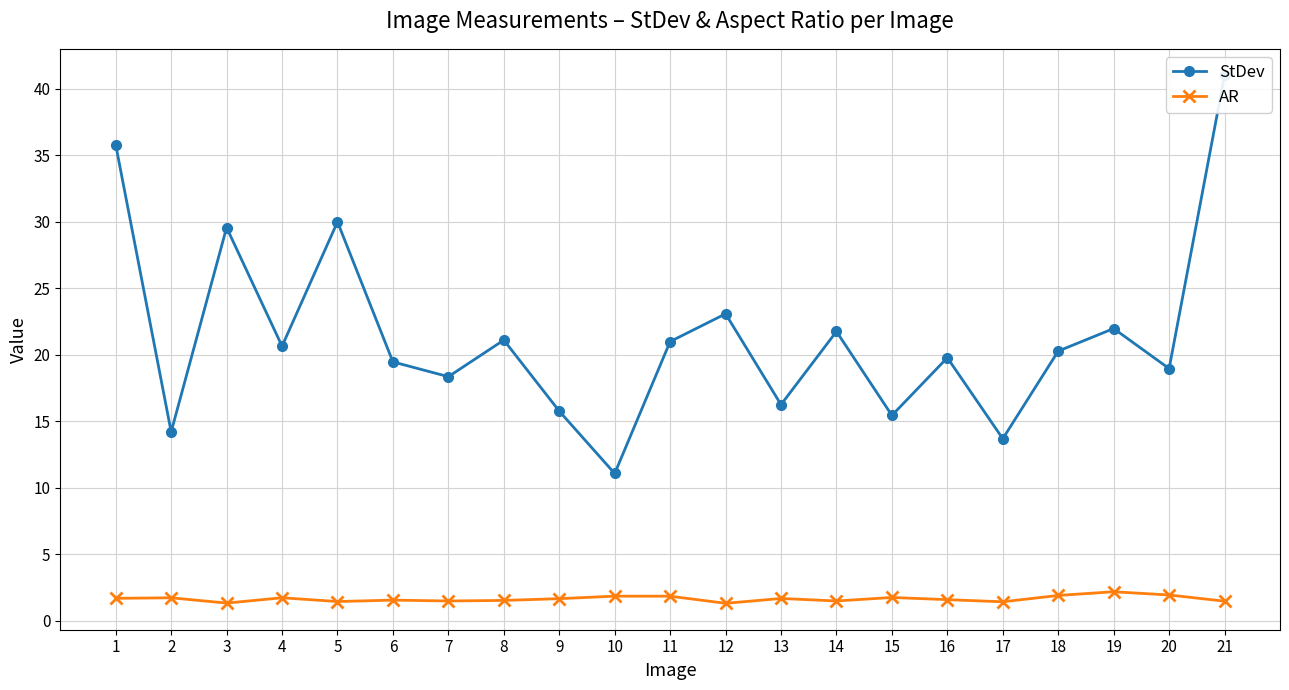

Which series has the largest total across all categories?

StDev